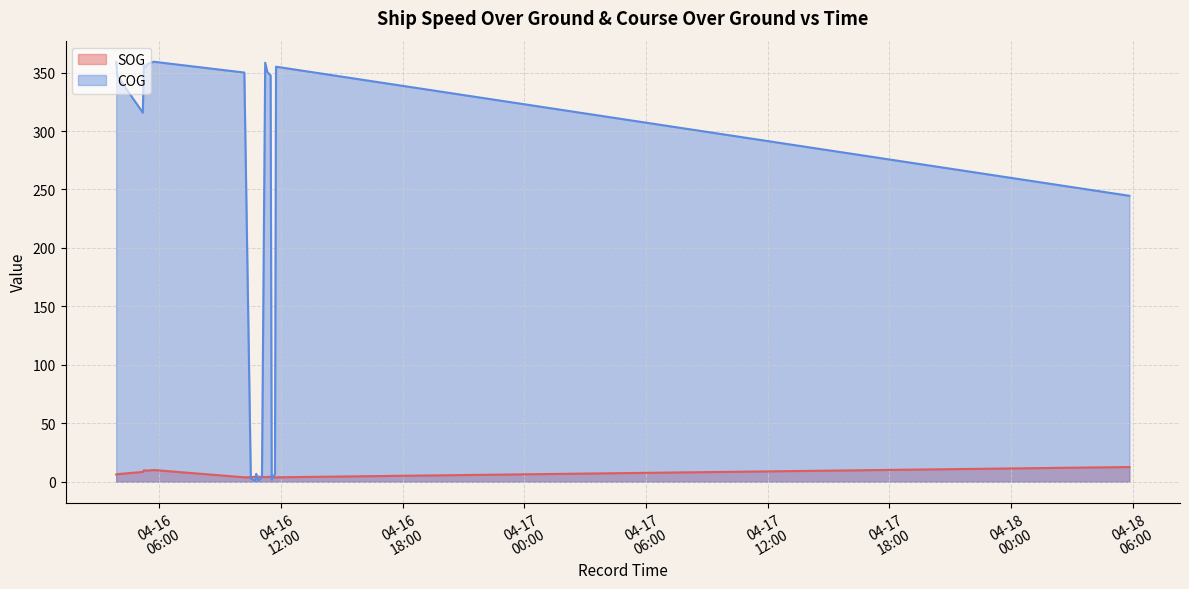

What is the value of the COG point at the 4th from the left?

356.9